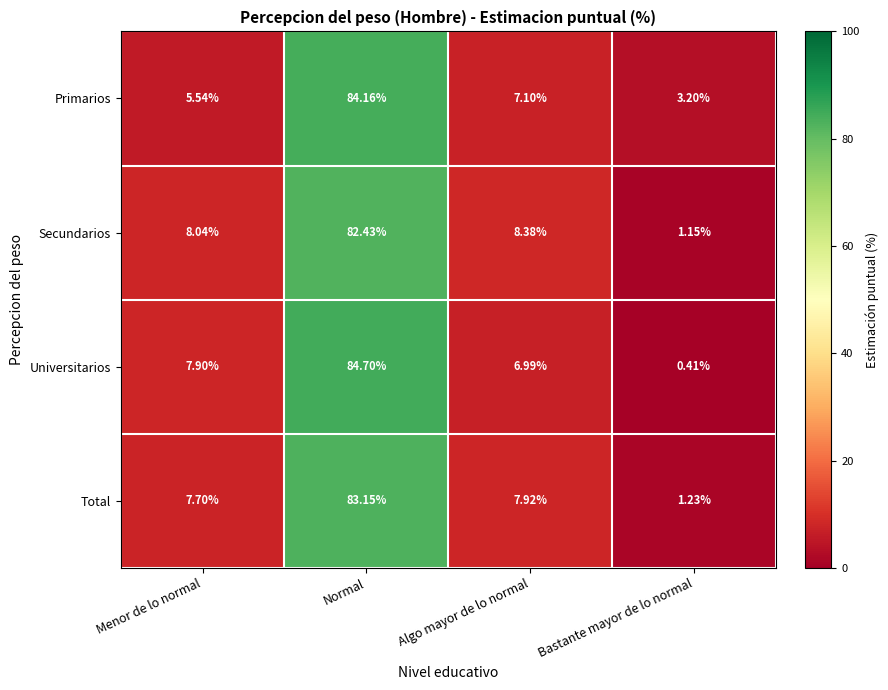

At which label does Universitarios reach its minimum?

Bastante mayor de lo normal